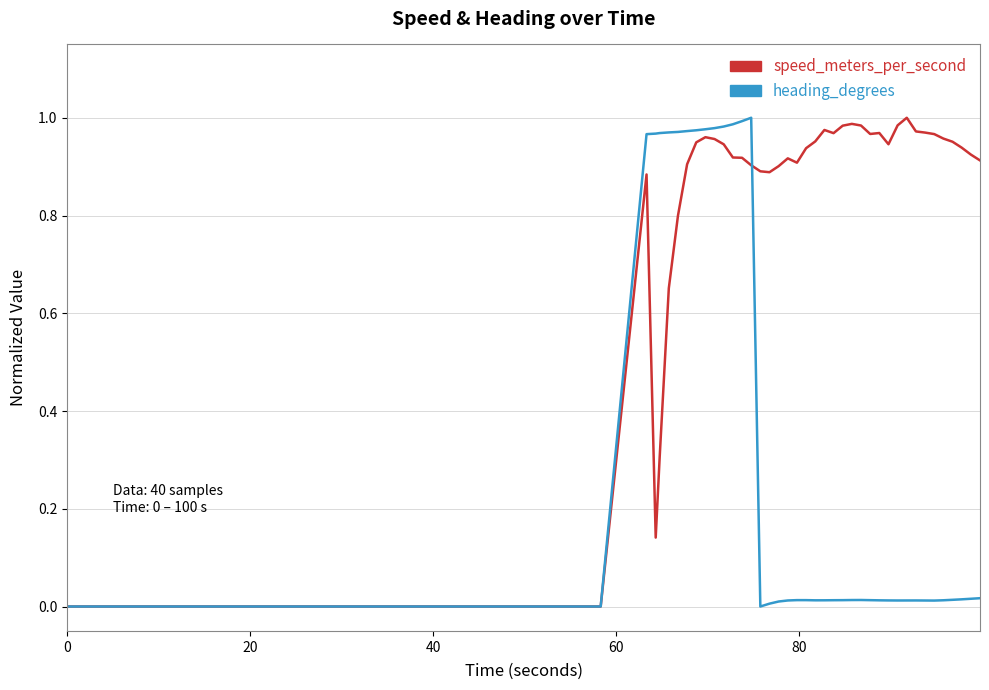

What is the sum of all speed_meters_per_second values?

34.0